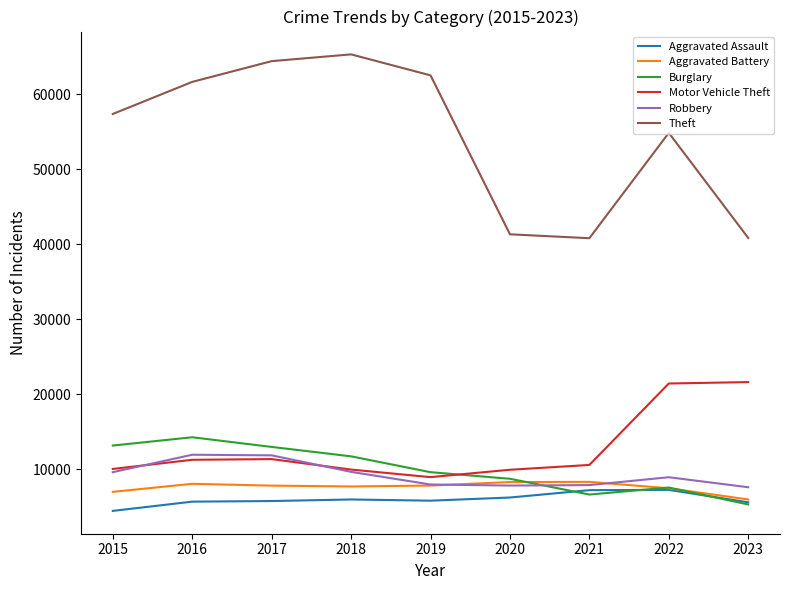

Does the chart have visible grid lines?

No